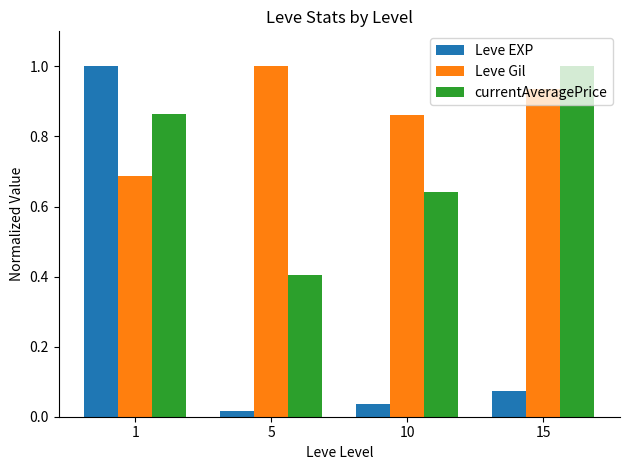

At which category is the sum across all series the highest?

1